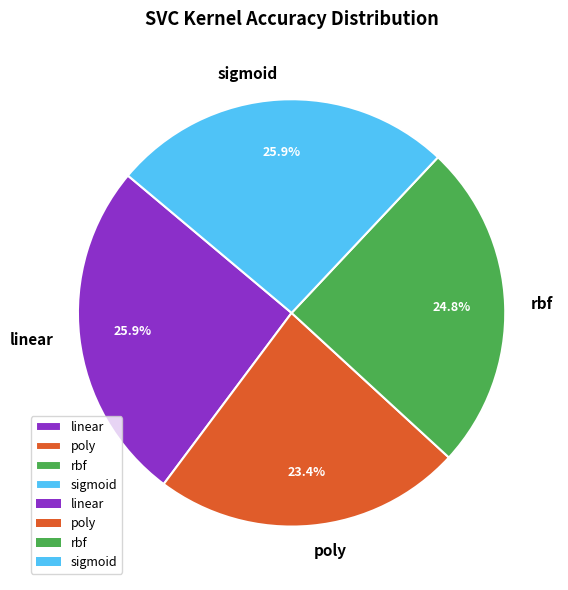

How many segments does this pie chart have?

4